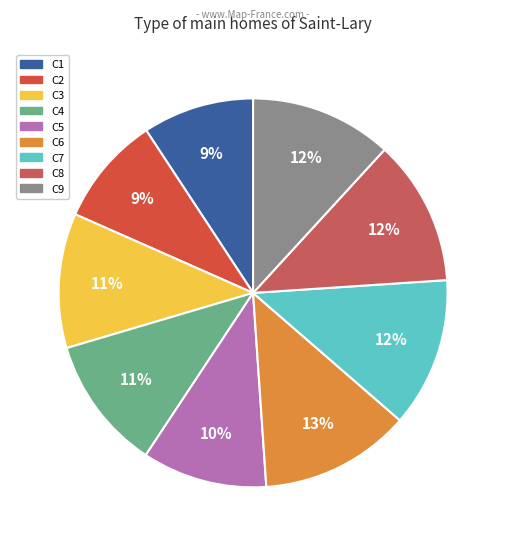

Which slice is the smallest?

C2